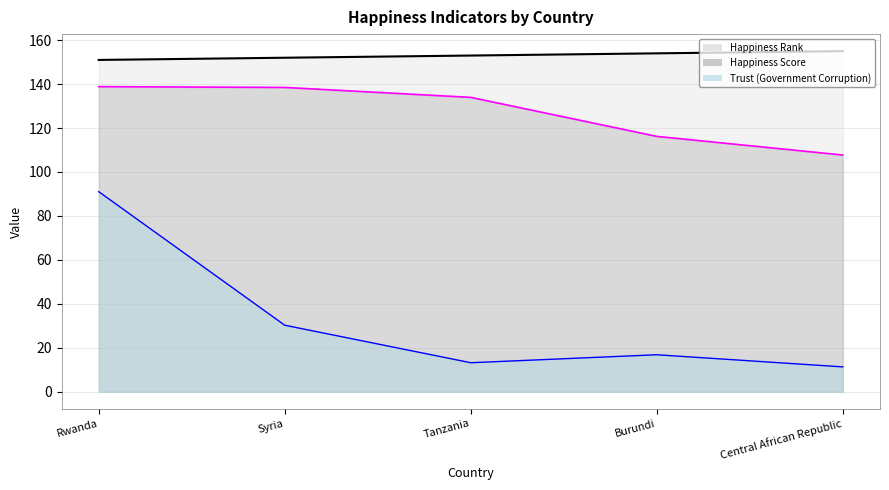

Rank the series at Burundi from highest to lowest value.

Happiness Rank, Happiness Score, Trust (Government Corruption)